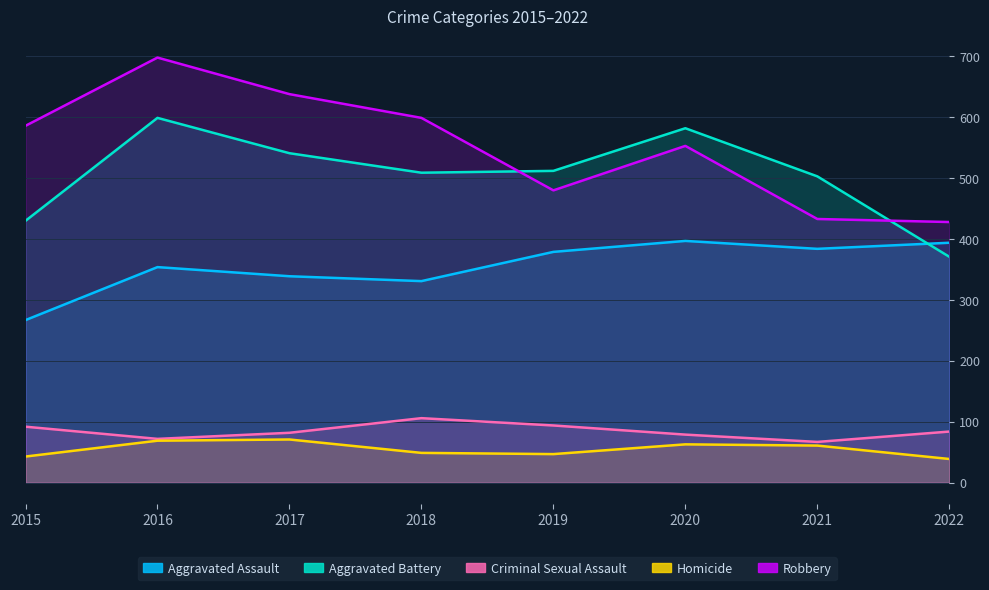

How many values in the Robbery series are below 586?

4